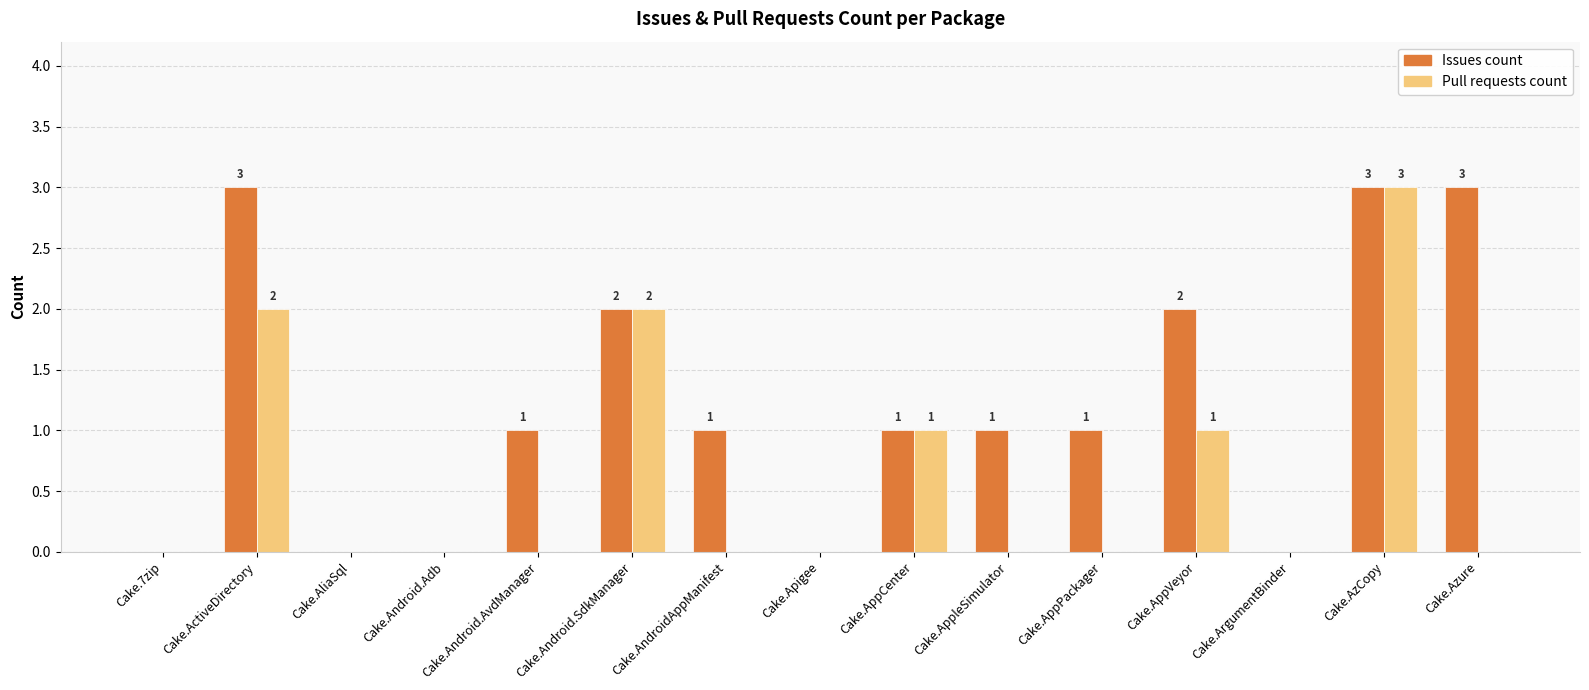

What is the maximum value shown in the chart?

3